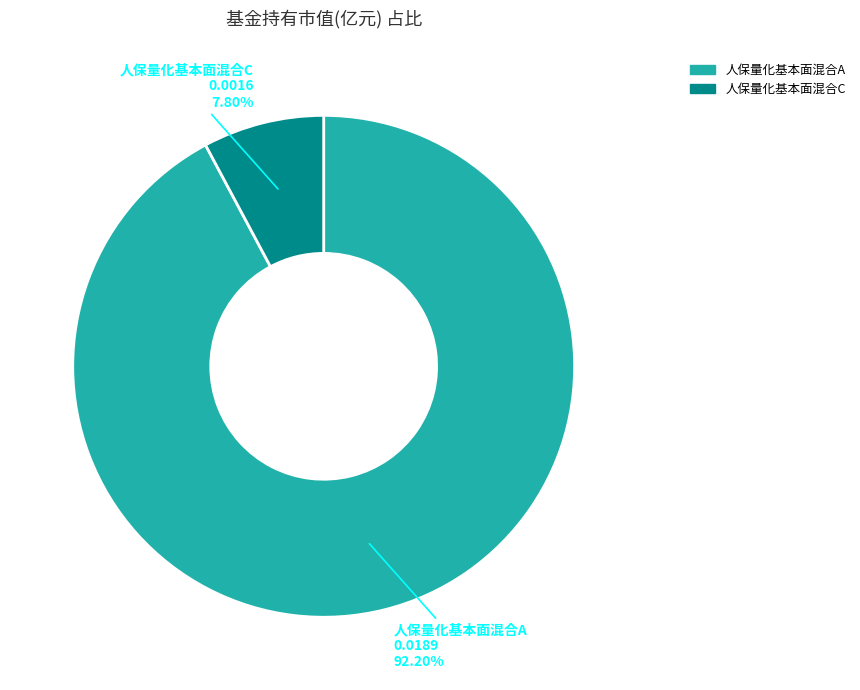

Which slice represents more than half of the pie?

人保量化基本面混合A